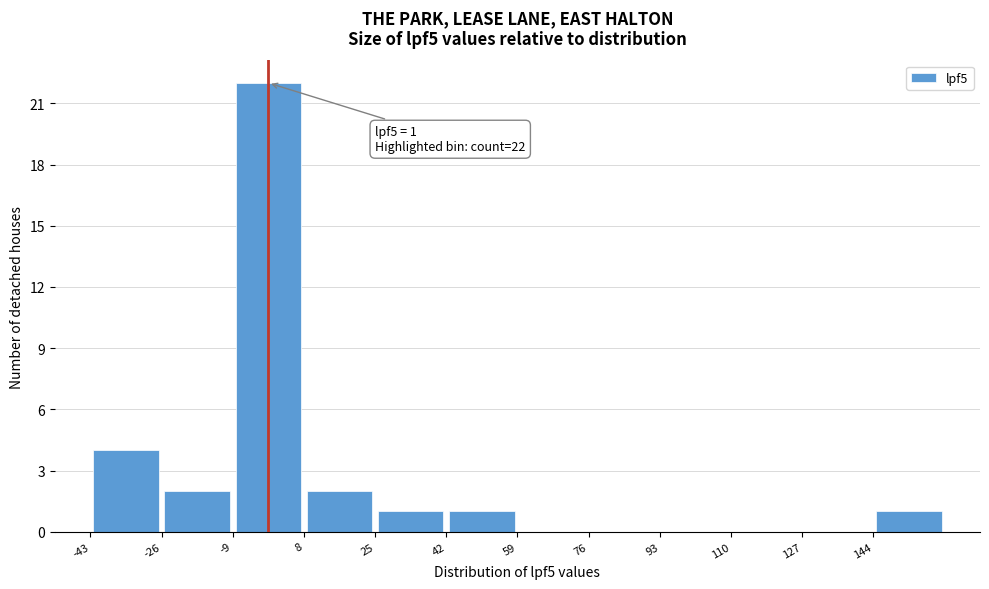

Which range on the x-axis has the tallest bar?

-9 to 8